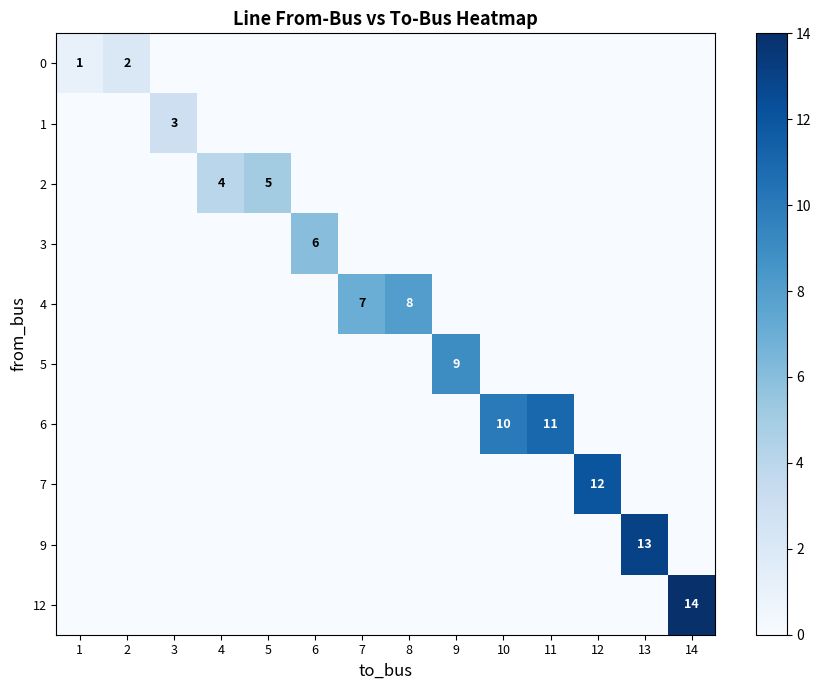

The value of 6 at 10 is 10. True or false?

True